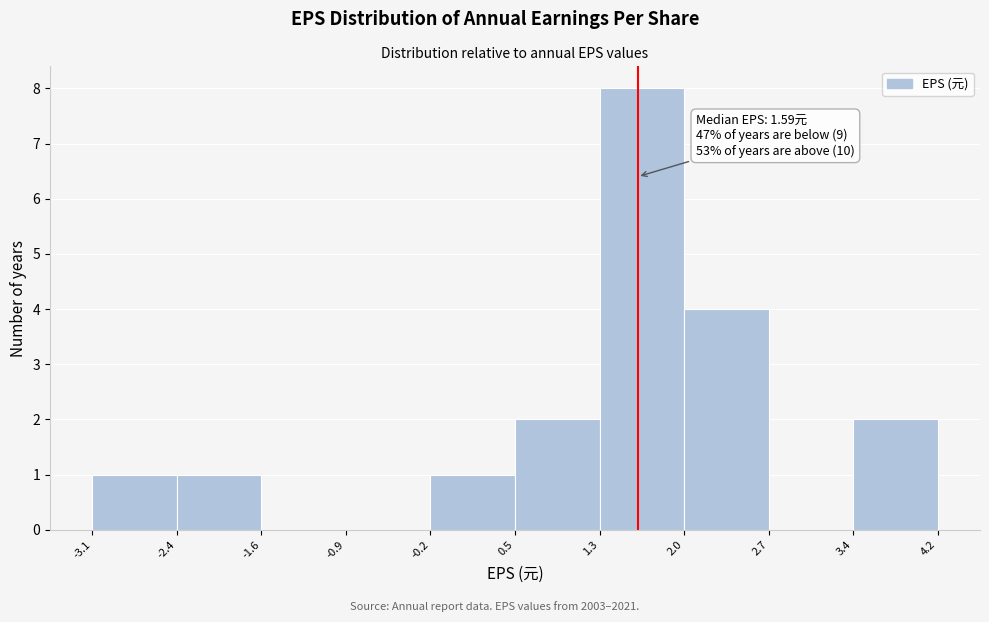

Over which range of the x-axis is the bar tallest?

1.3 to 2.0